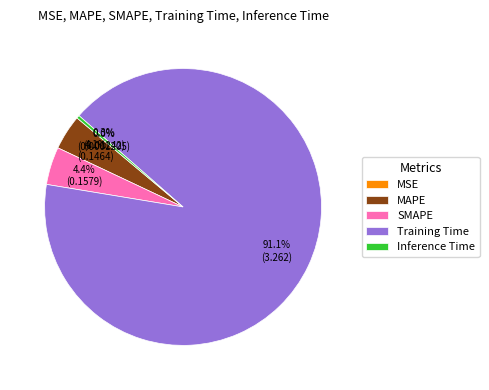

What percentage is NOT represented by Inference Time?

99.7%